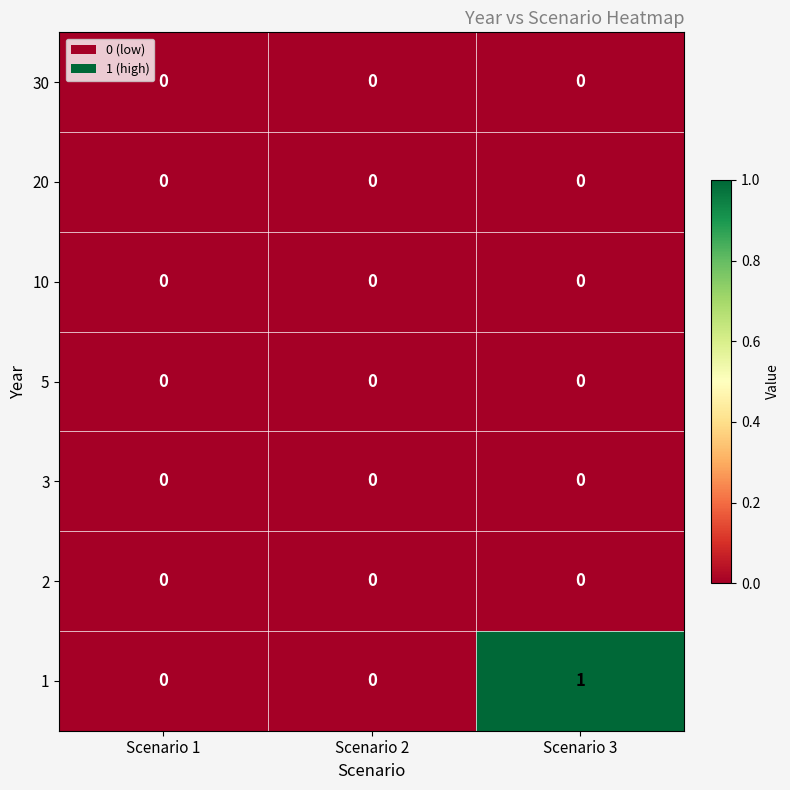

Is it true that 20 equals 0 at Scenario 3?

True